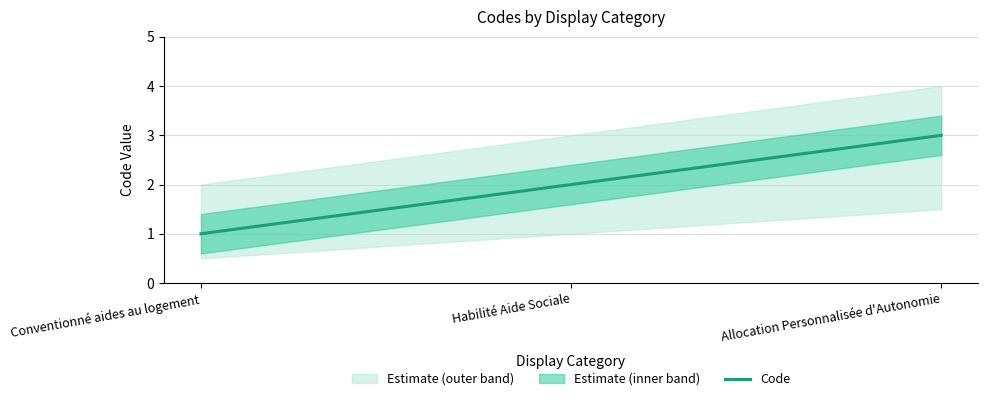

What is the difference between the values at Habilité Aide Sociale and Allocation Personnalisée d'Autonomie?

1